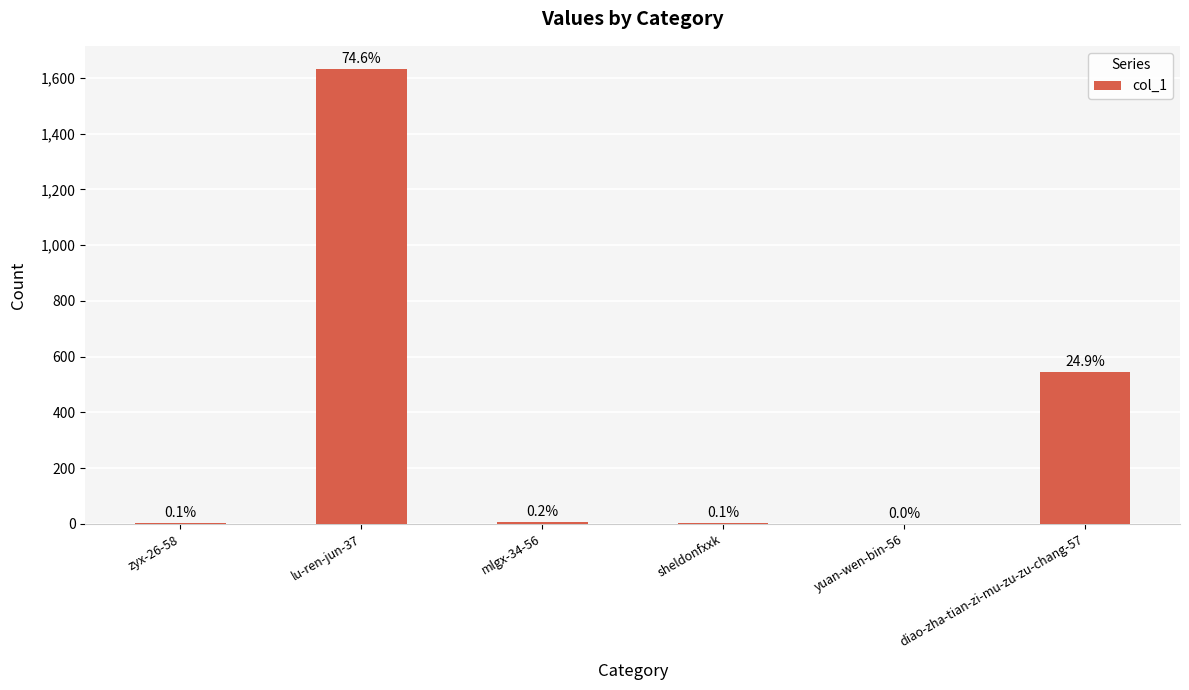

What position from the right is sheldonfxxk?

3